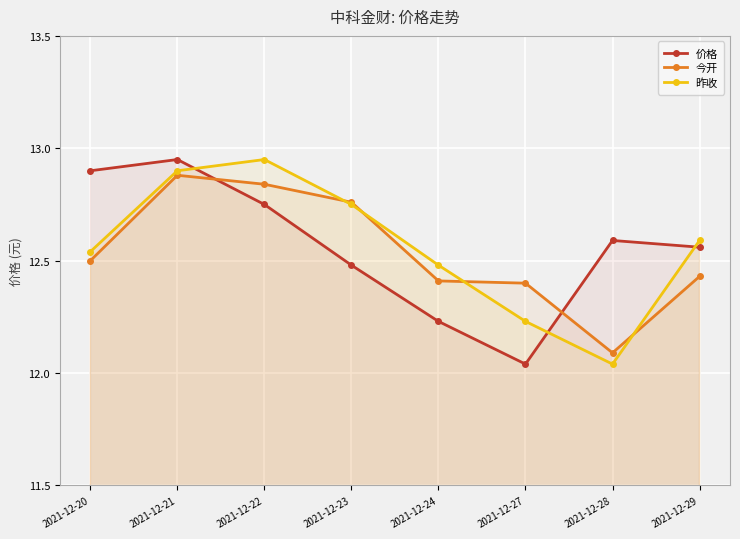

Which series changed the most between 2021-12-24 and 2021-12-29?

价格